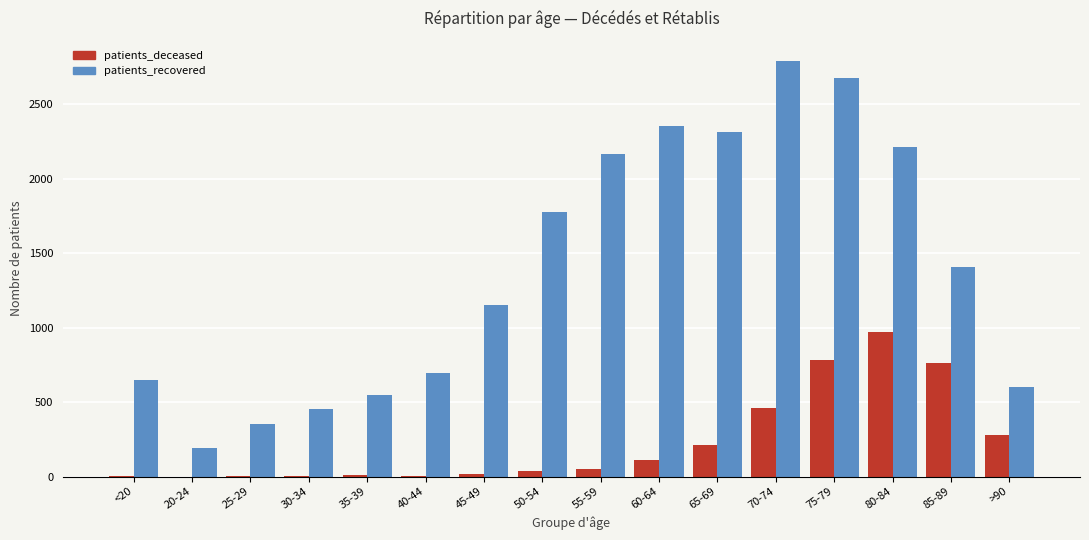

Where is patients_recovered nearest to the value 1491?

85-89